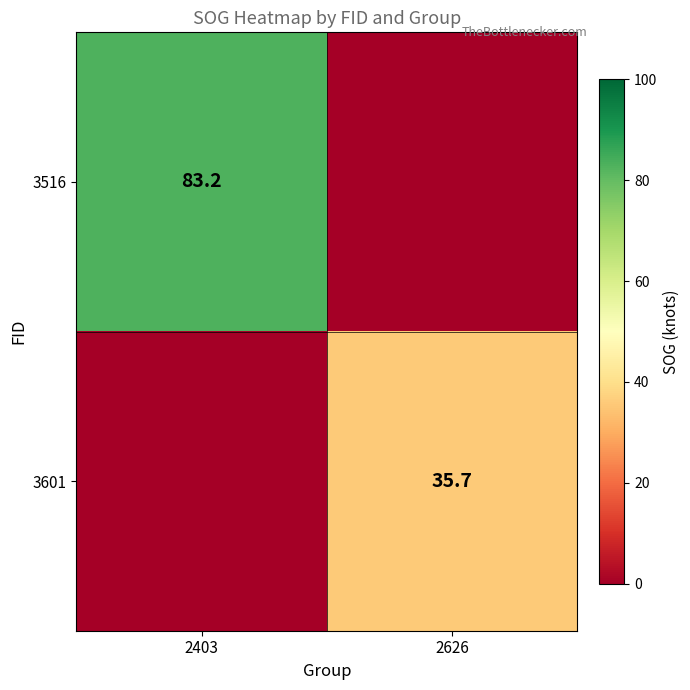

True or false: 3516 has a value of 83.2 at 2403.

True